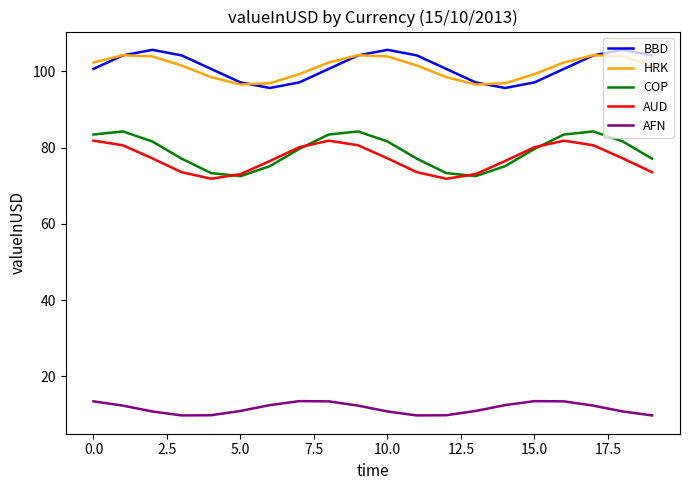

True or false: HRK and COP cross at least once.

False